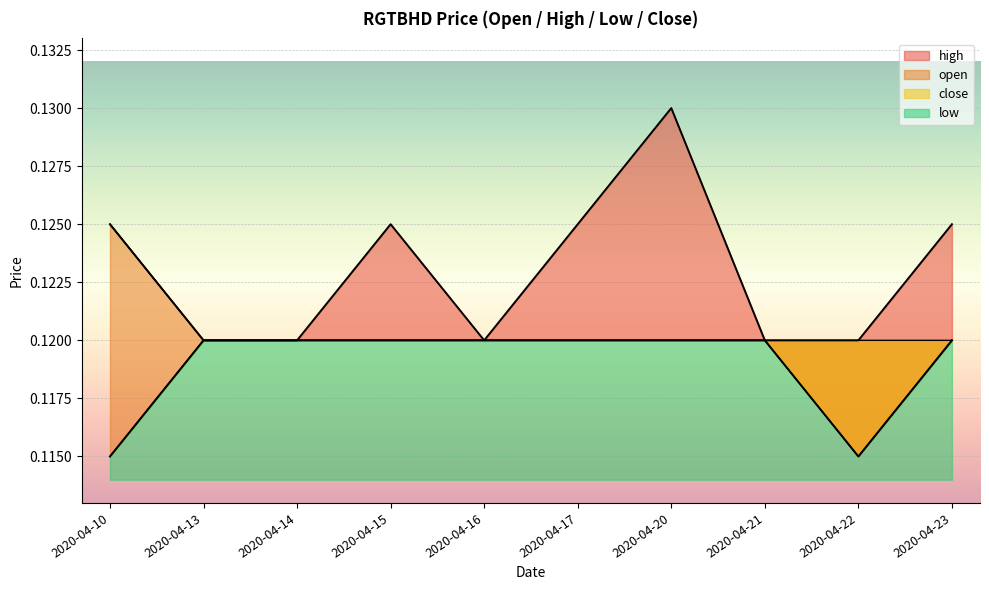

At which category does the chart reach its peak across all series?

2020-04-20